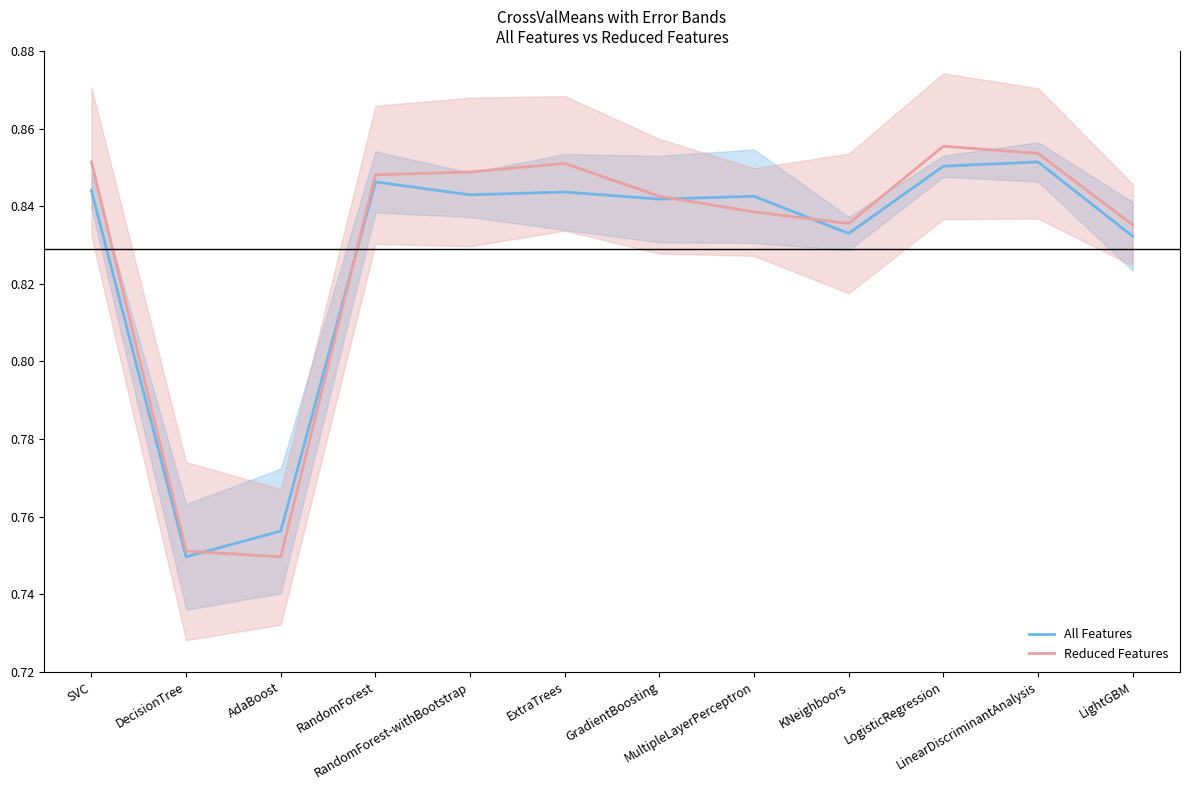

Reading left to right, what are all the values shown in this chart?

All Features: 0.8	0.7	0.8	0.8	0.8	0.8	0.8	0.8	0.8	0.9	0.9	0.8
Reduced Features: 0.9	0.8	0.7	0.8	0.8	0.9	0.8	0.8	0.8	0.9	0.9	0.8